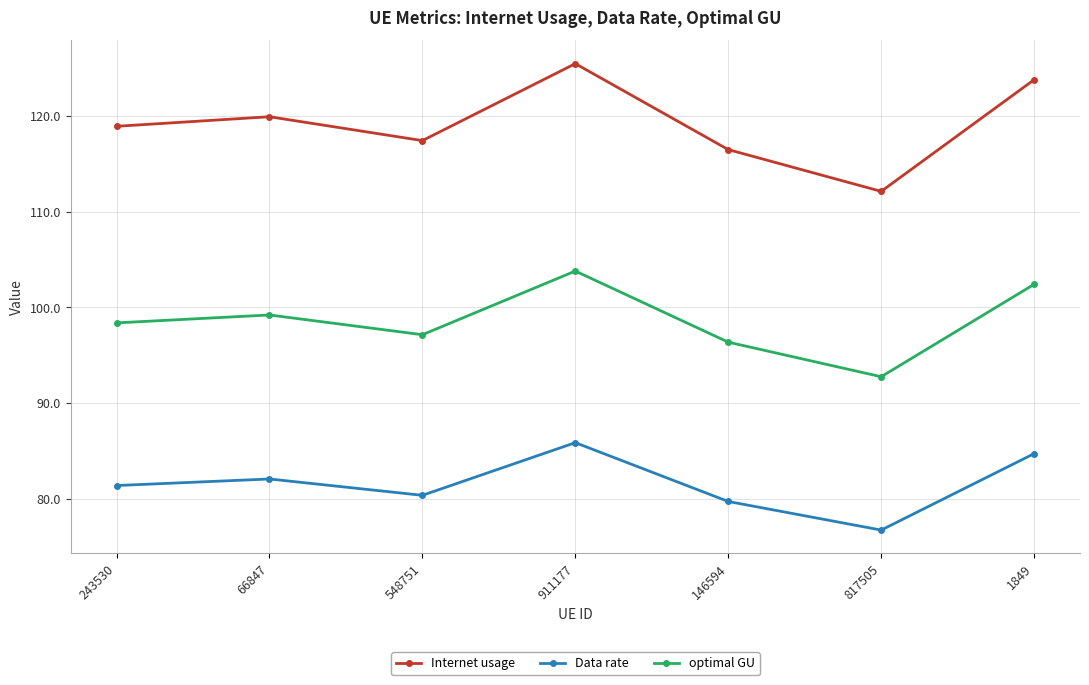

Which label corresponds to the largest value in the chart?

911177